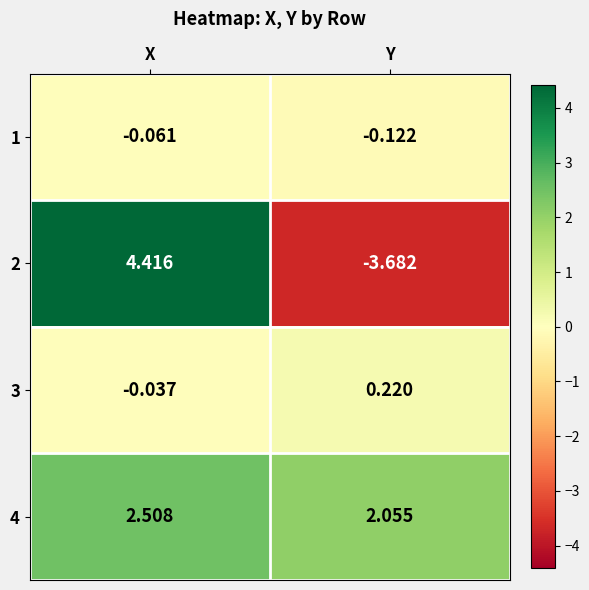

Rank the series at Y from lowest to highest value.

2, 1, 3, 4